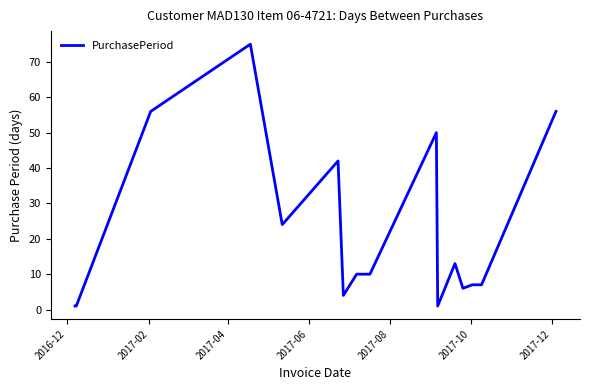

What is the maximum value shown in the chart?

75